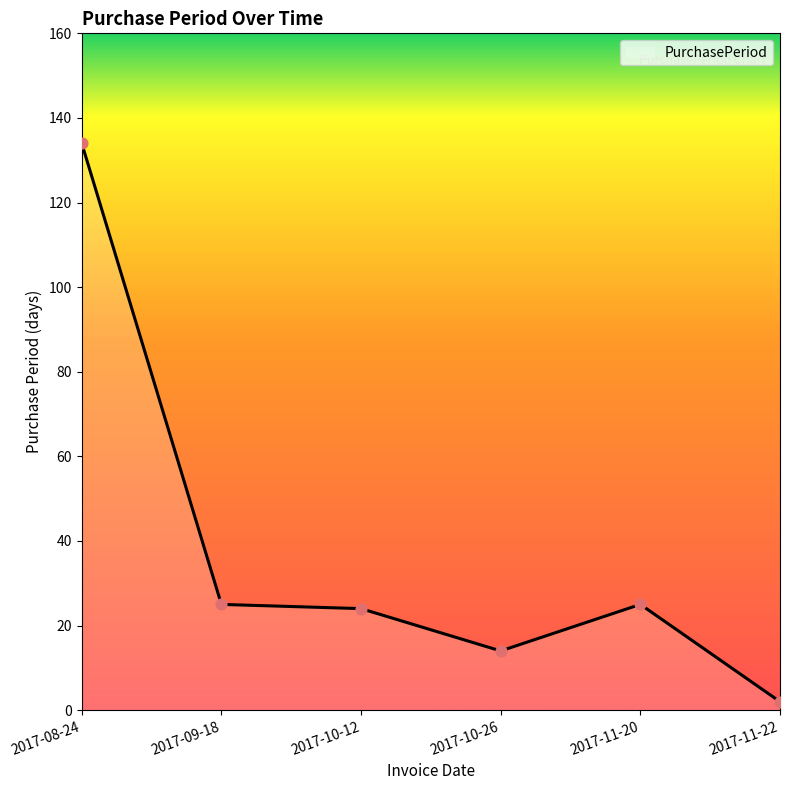

Which has a higher value, 2017-10-26 or 2017-08-24?

2017-08-24